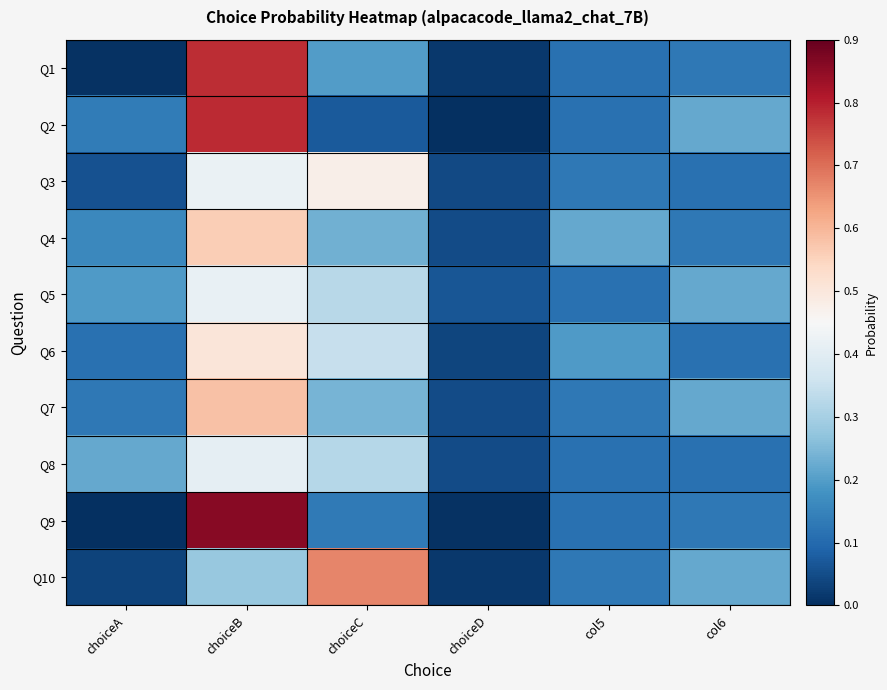

Which series has the widest spread of values?

Q9